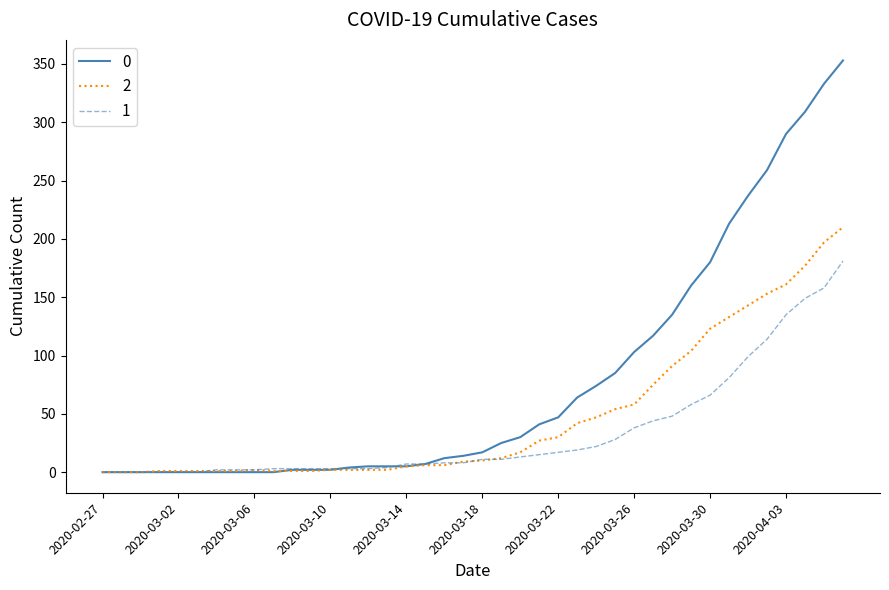

What is the greatest value displayed?

353